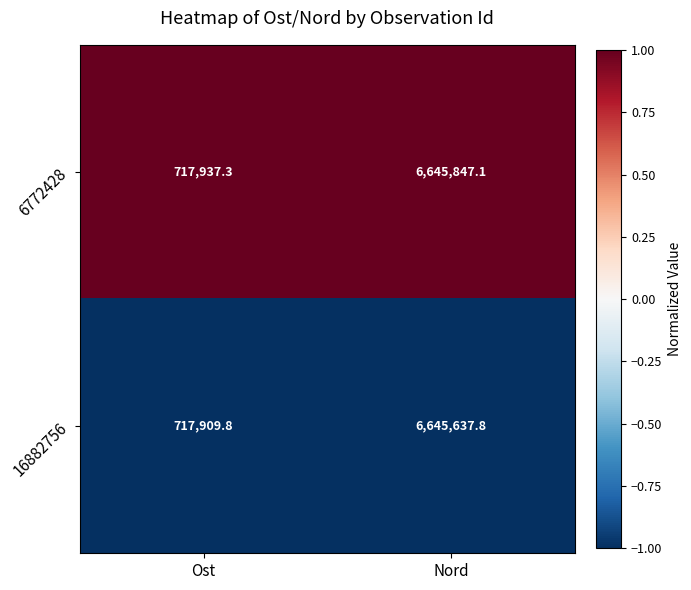

At which category is the sum across all series the highest?

Nord